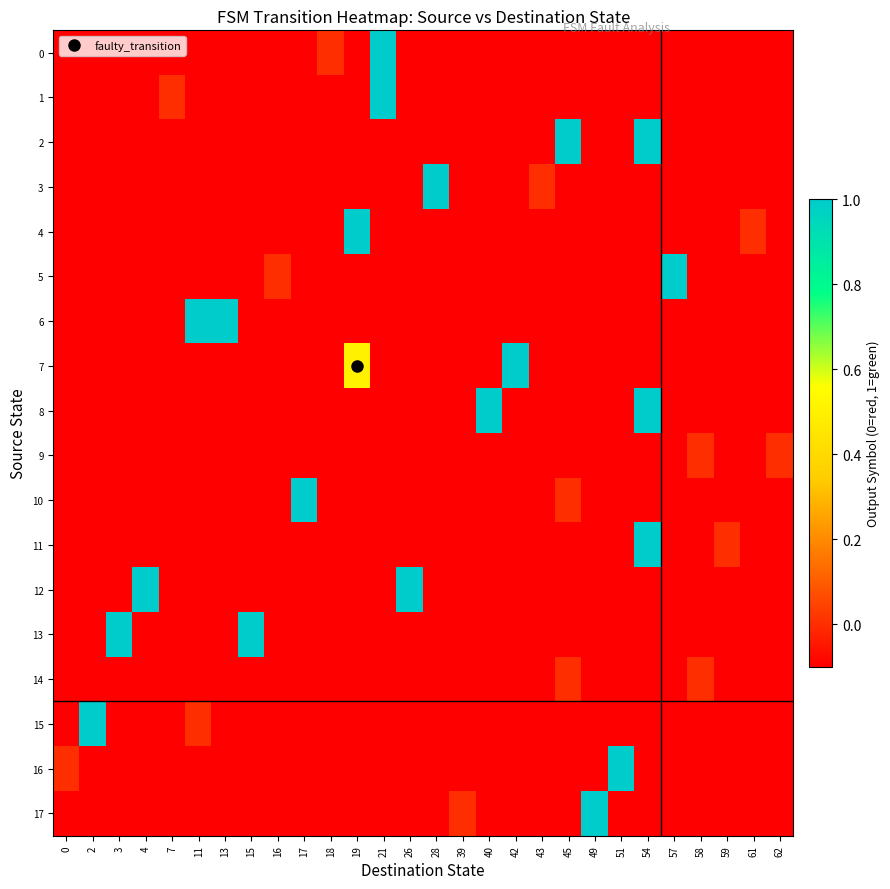

What is the spread (max minus min) of values at 49?

1.1